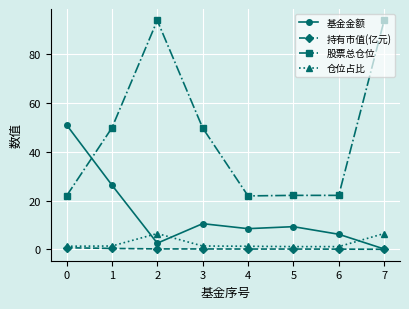

At how many categories does at least one series exceed 78?

2